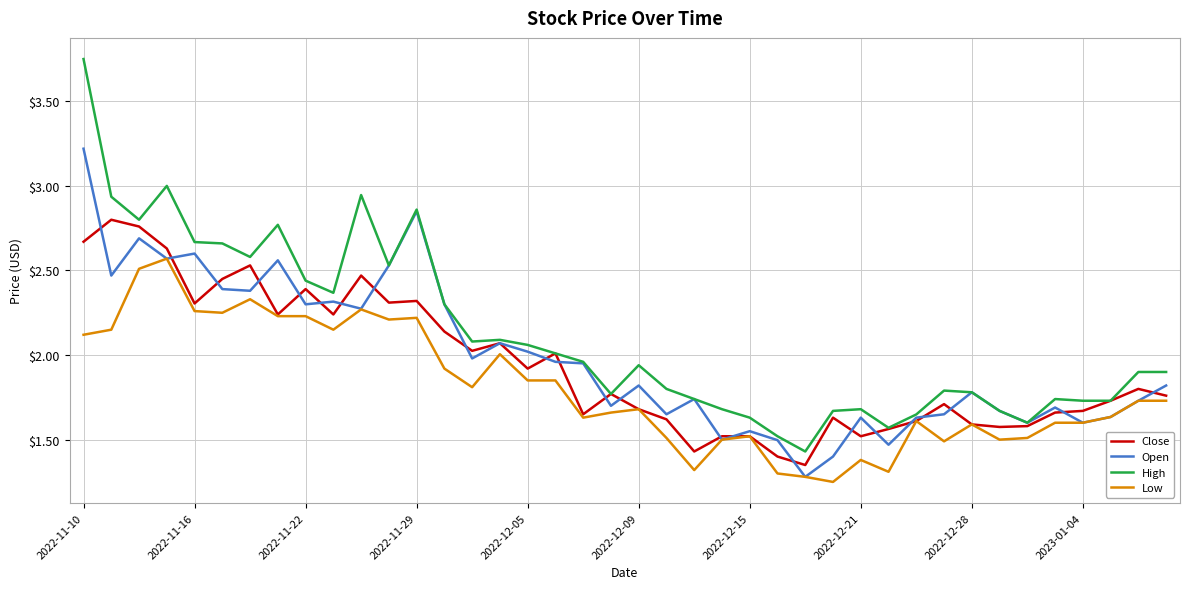

Count the number of data series in this chart.

4